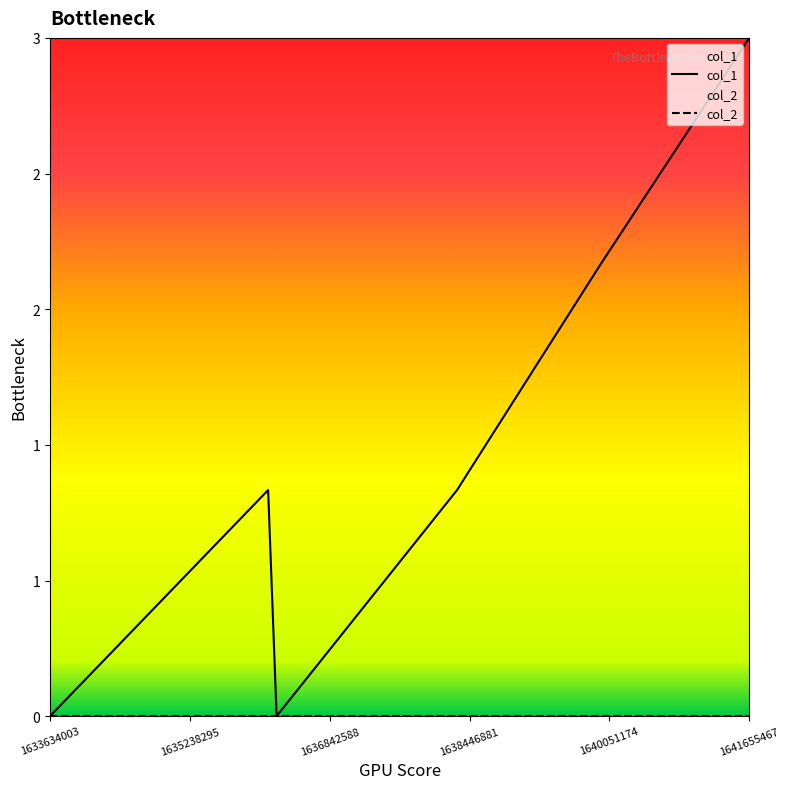

What is the difference between the values at 1633634003 and 1641655467?

3